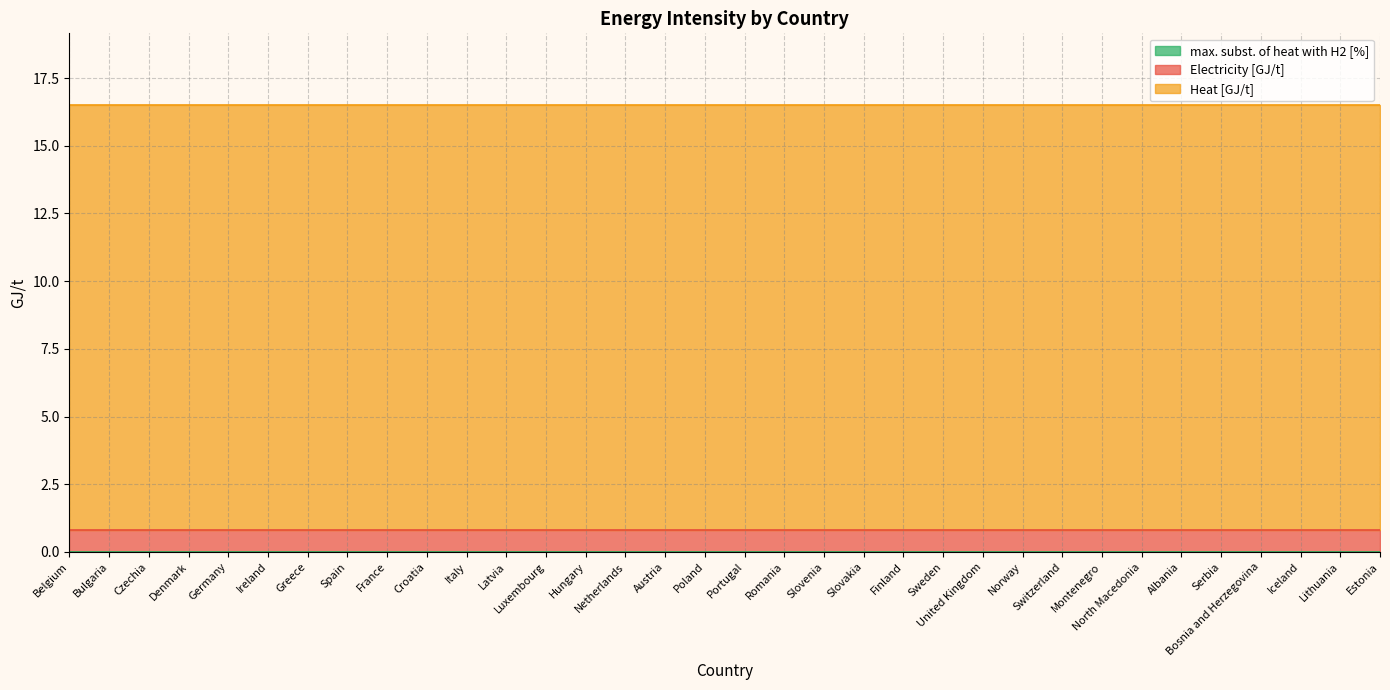

True or false: Electricity [GJ/t] and Heat [GJ/t] cross at least once.

False